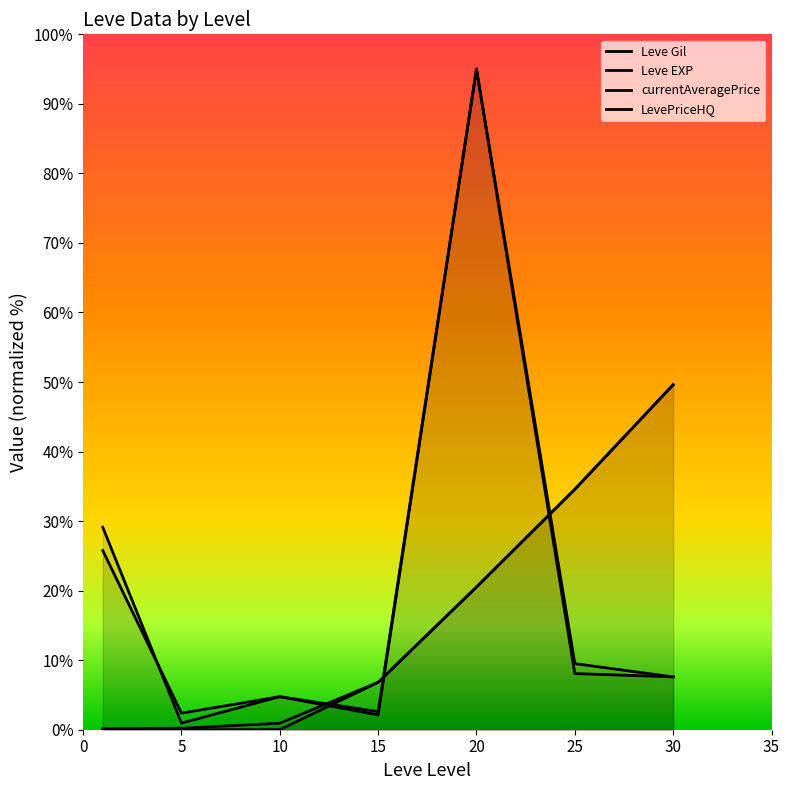

Rank the categories by LevePriceHQ value from highest to lowest.

20, 1, 25, 30, 10, 15, 5